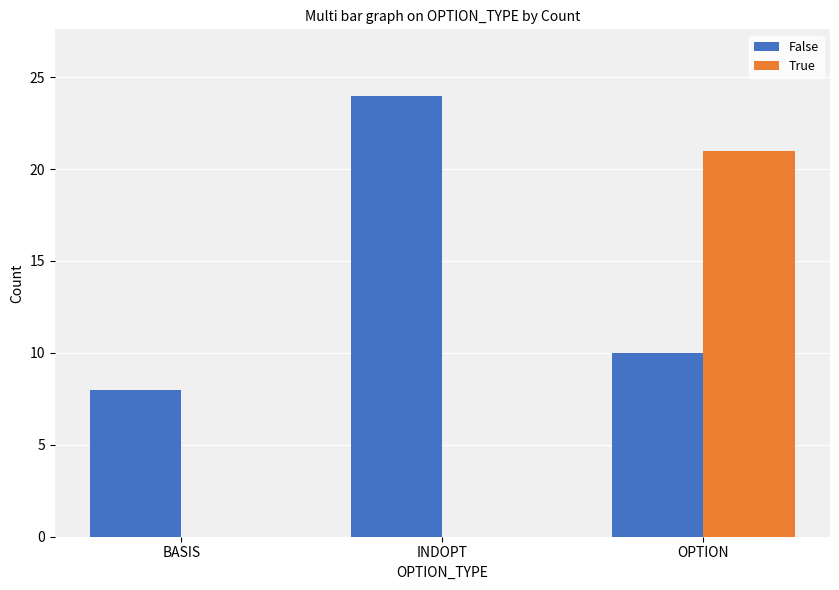

Is the value of True at INDOPT greater than the value of False at BASIS?

No